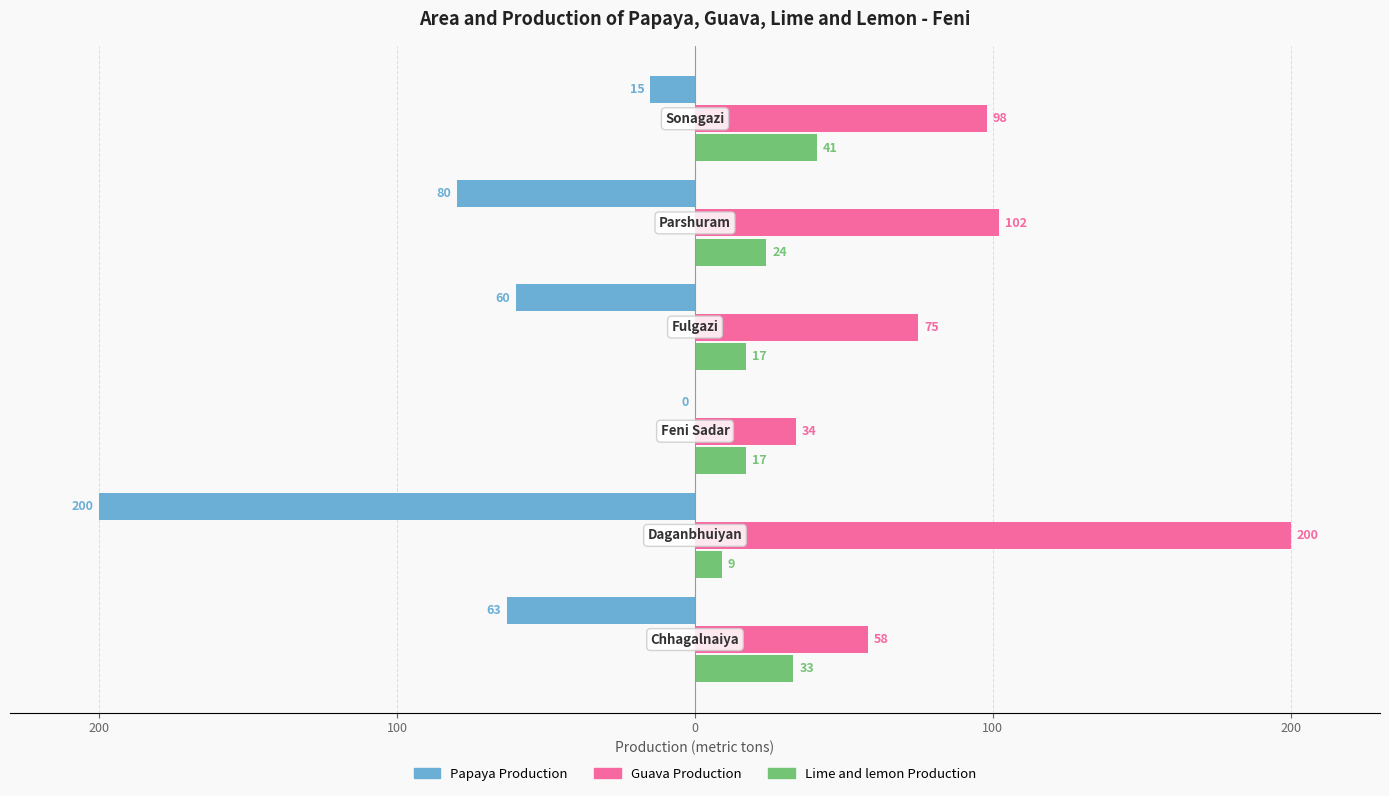

What are all the series names shown in the legend?

Papaya Production, Guava Production, Lime and lemon Production